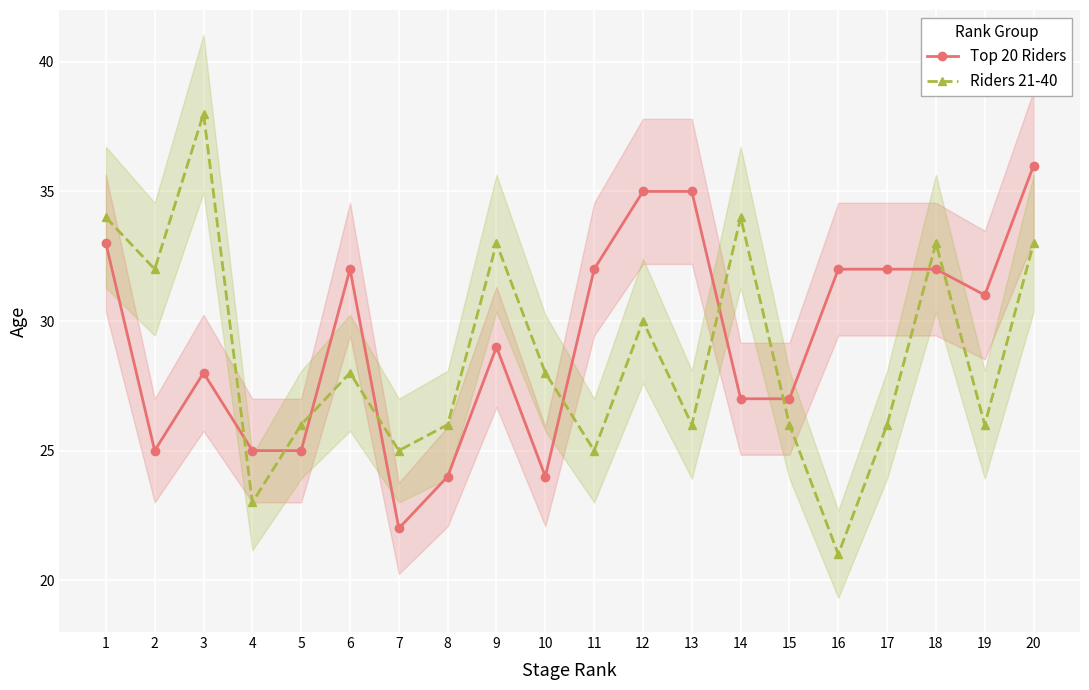

At 9, list the series in order from largest to smallest.

Riders 21-40, Top 20 Riders